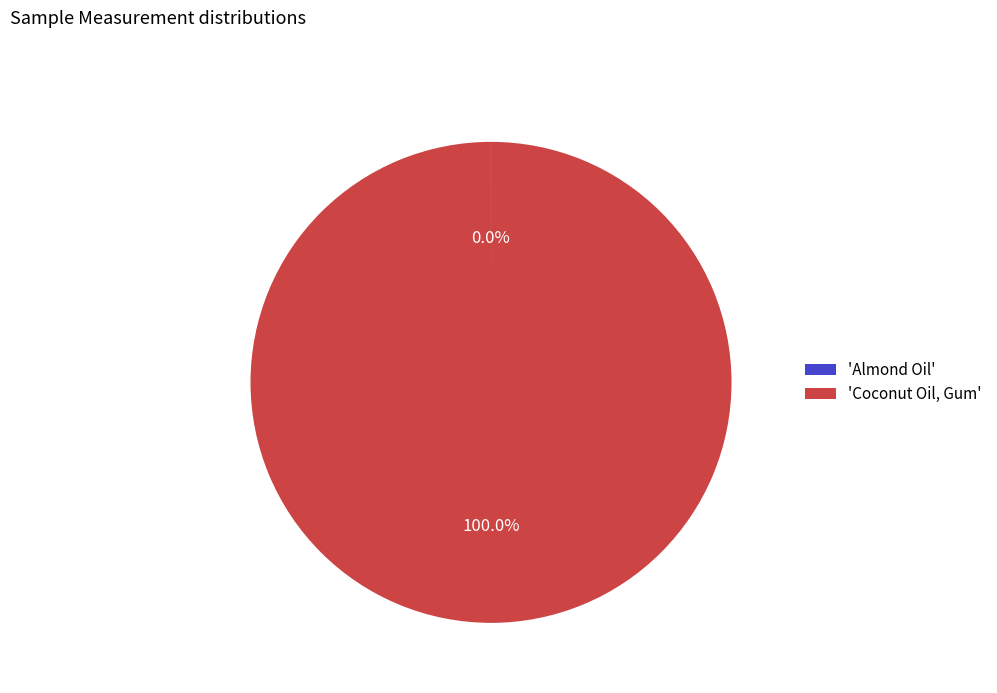

What is the majority slice?

'Coconut Oil, Gum'